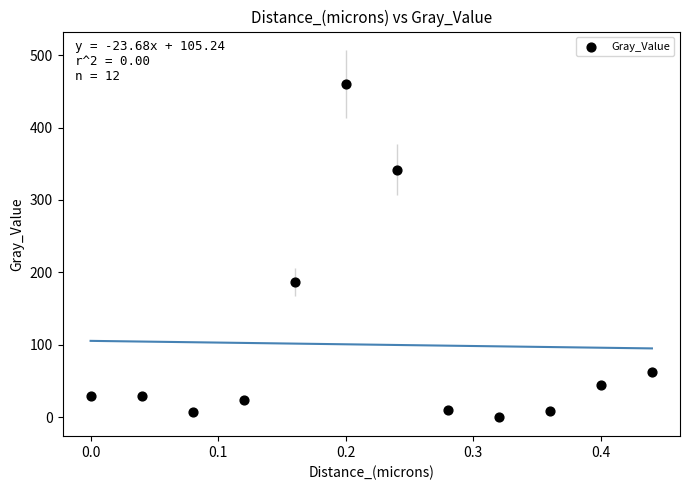

What is the range of X values (max minus min)?

0.4